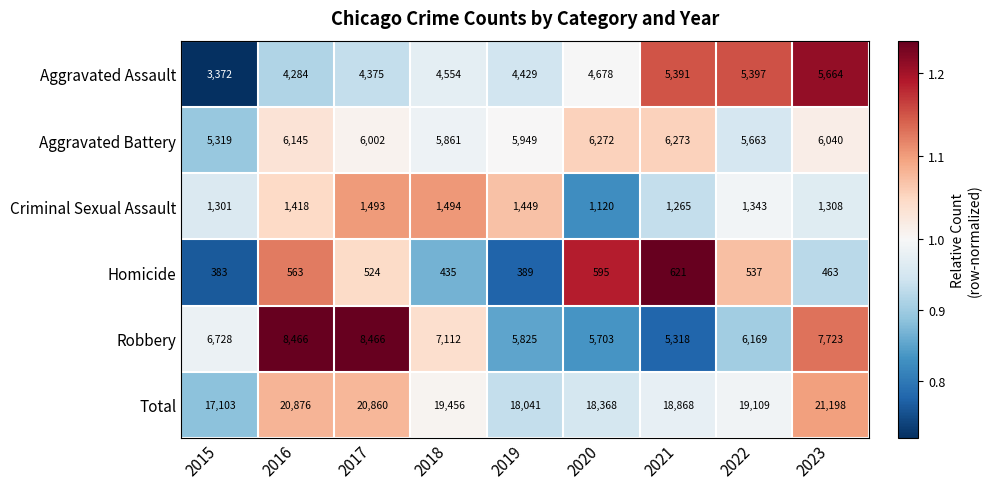

The value of Homicide at 2022 is 537. True or false?

True